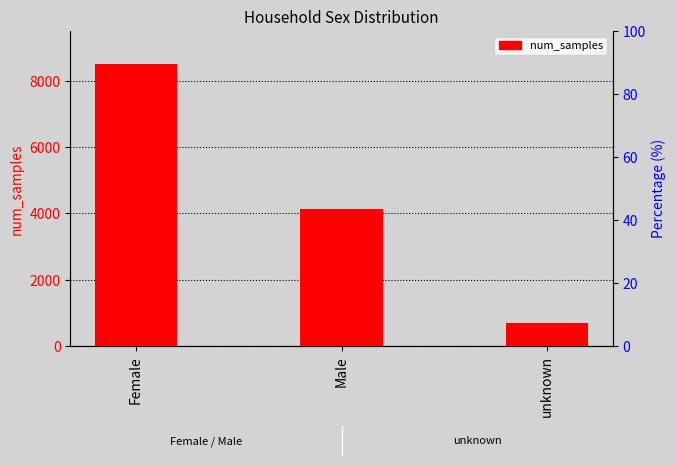

The value at unknown is 234. True or false?

False